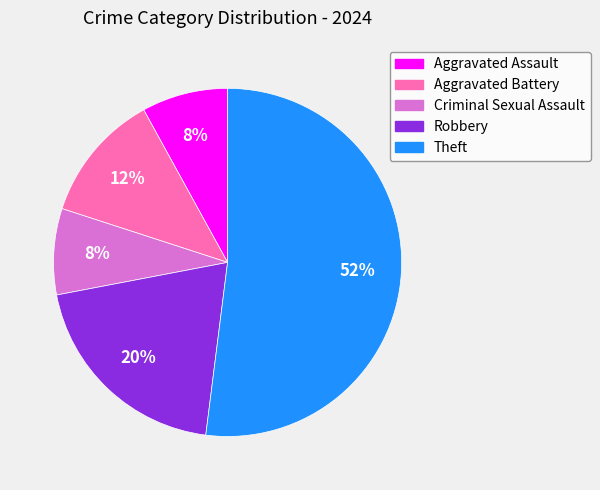

How many slices are in this pie chart?

5